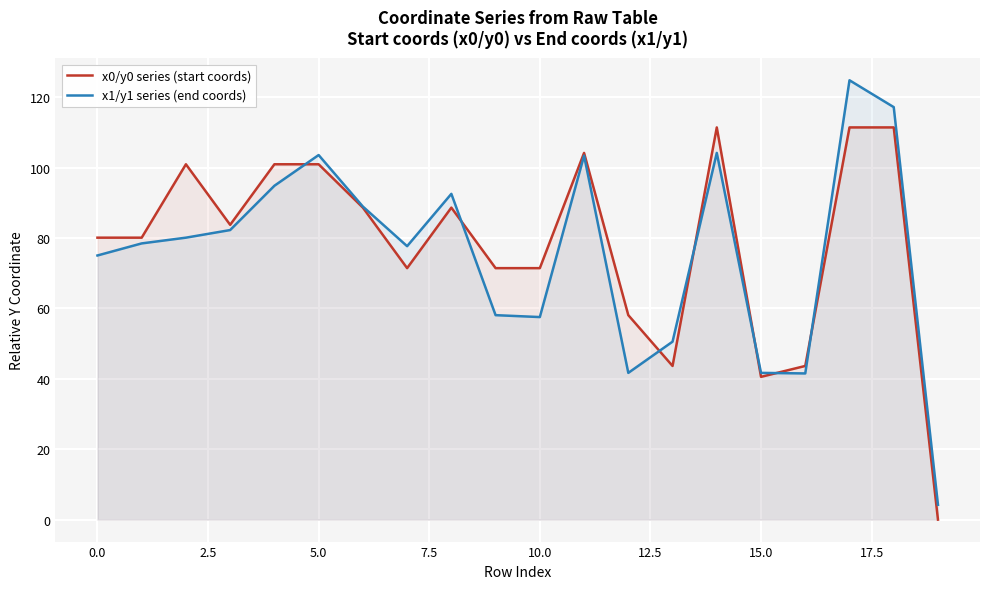

Which series has the widest spread of values?

x1/y1 series (end coords)